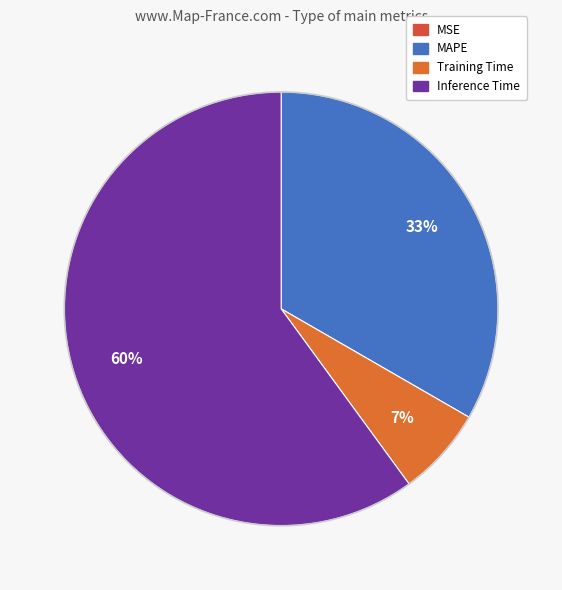

Which slice represents more than half of the pie?

Inference Time